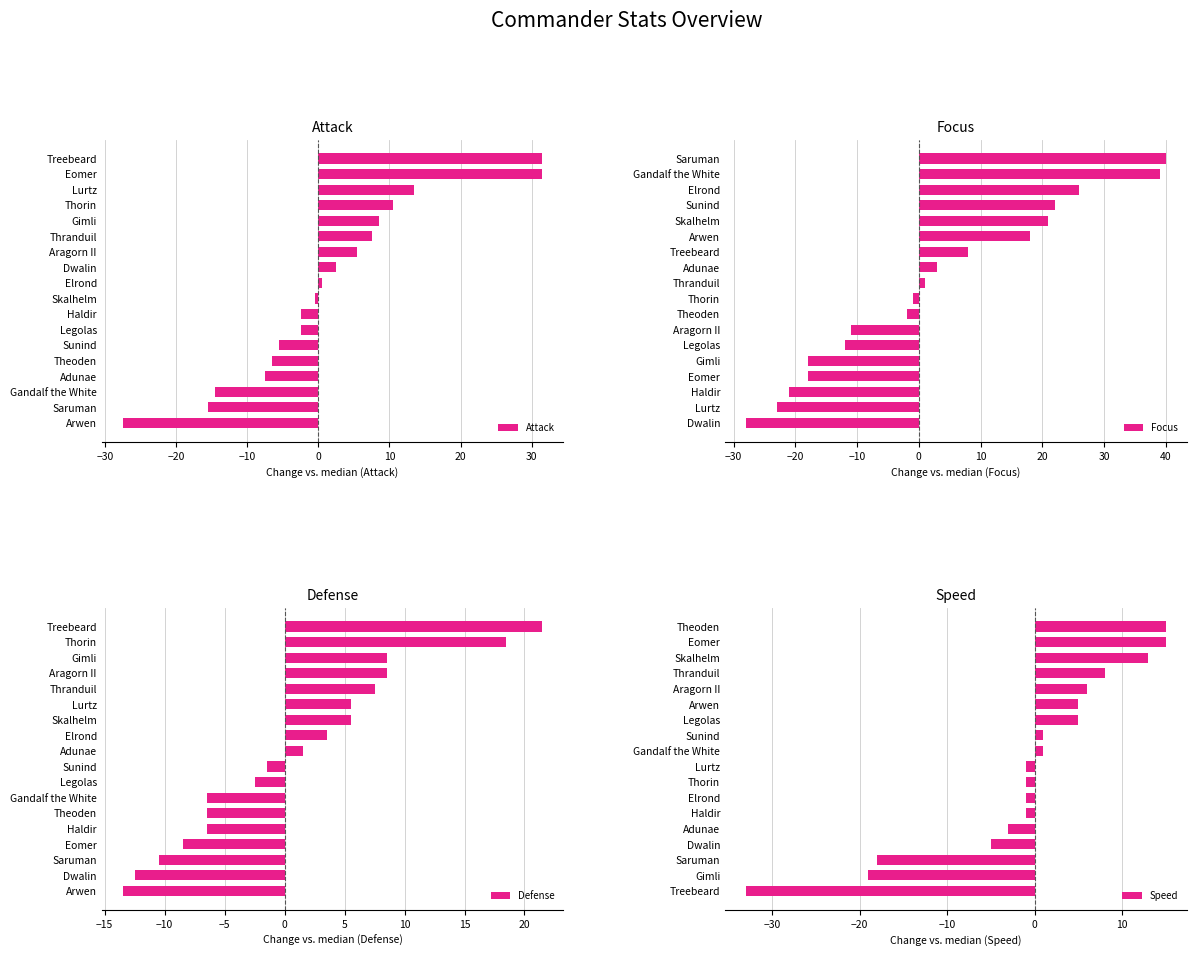

At which label is Speed closest to -9?

Dwalin